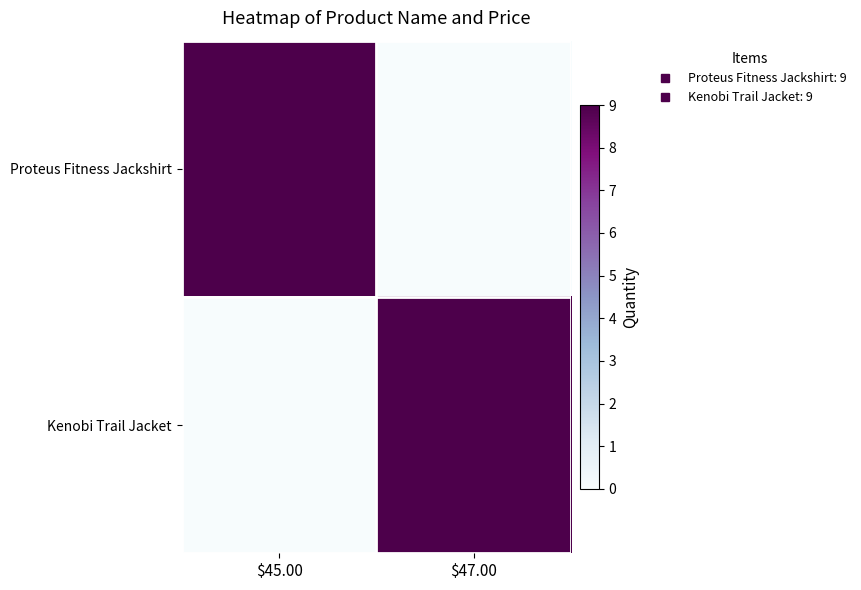

Which label corresponds to the largest value in the chart?

$45.00